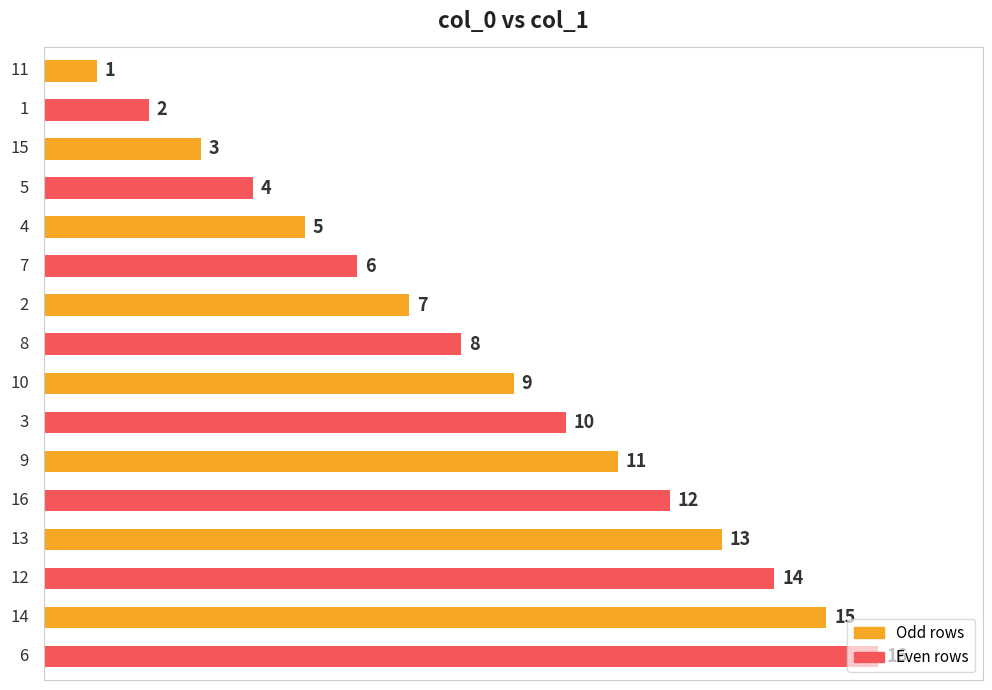

What is the value of the 10th bar from the top?

10